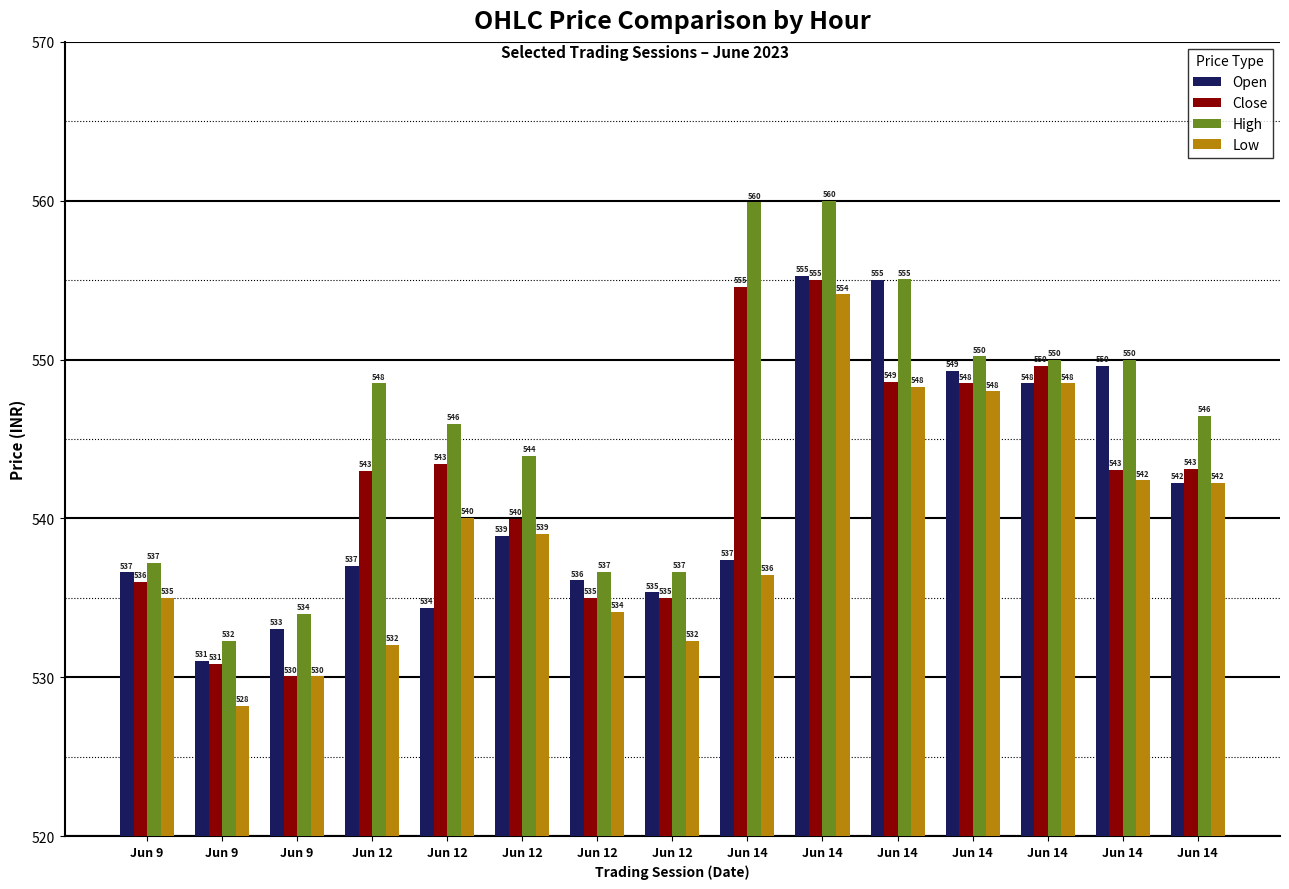

What are all the series names shown in the legend?

Open, Close, High, Low